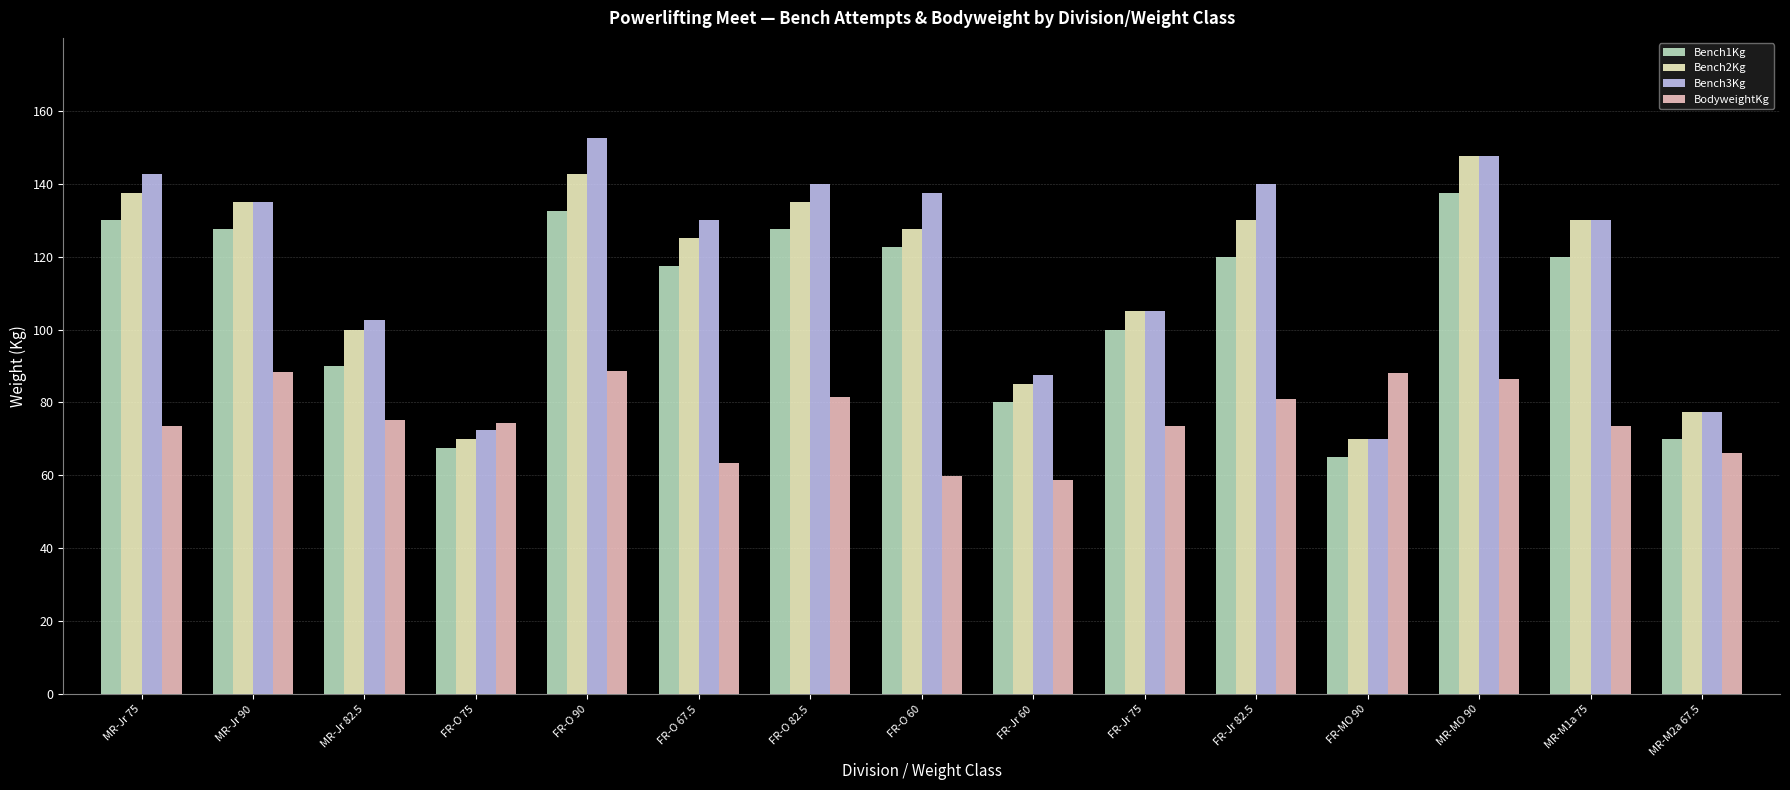

Is it true that Bench3Kg equals 130.0 at MR-M1a 75?

True